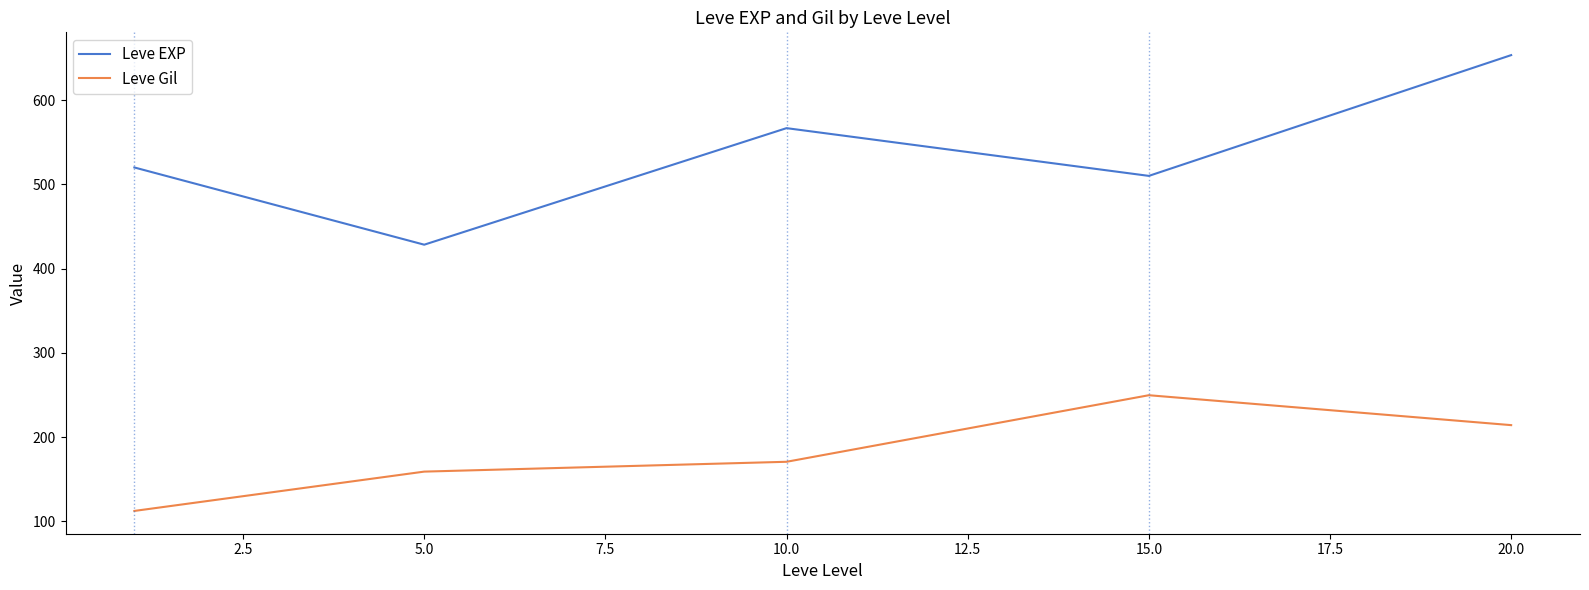

What is the difference between the second highest and second lowest values in the Leve EXP series?

56.7